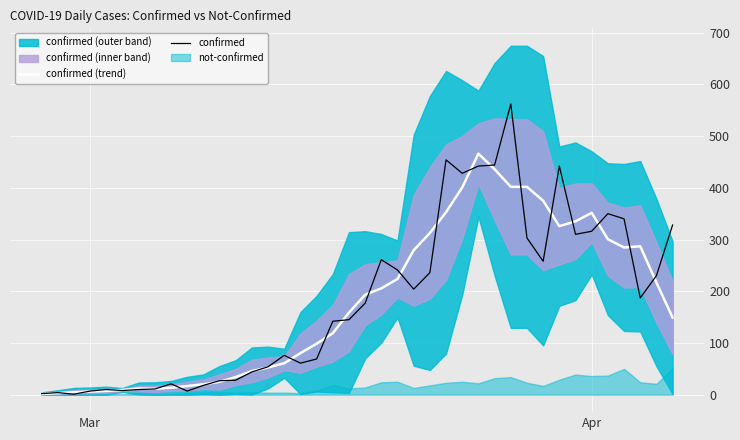

What is the highest value of the confirmed series?

562.0